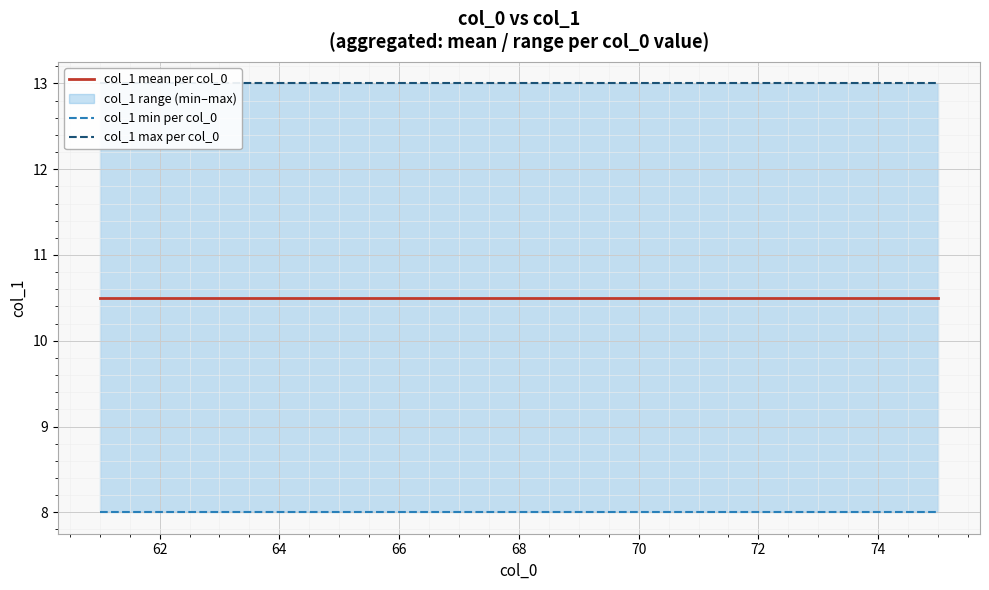

Which series has the largest range (max minus min)?

col_1 mean per col_0